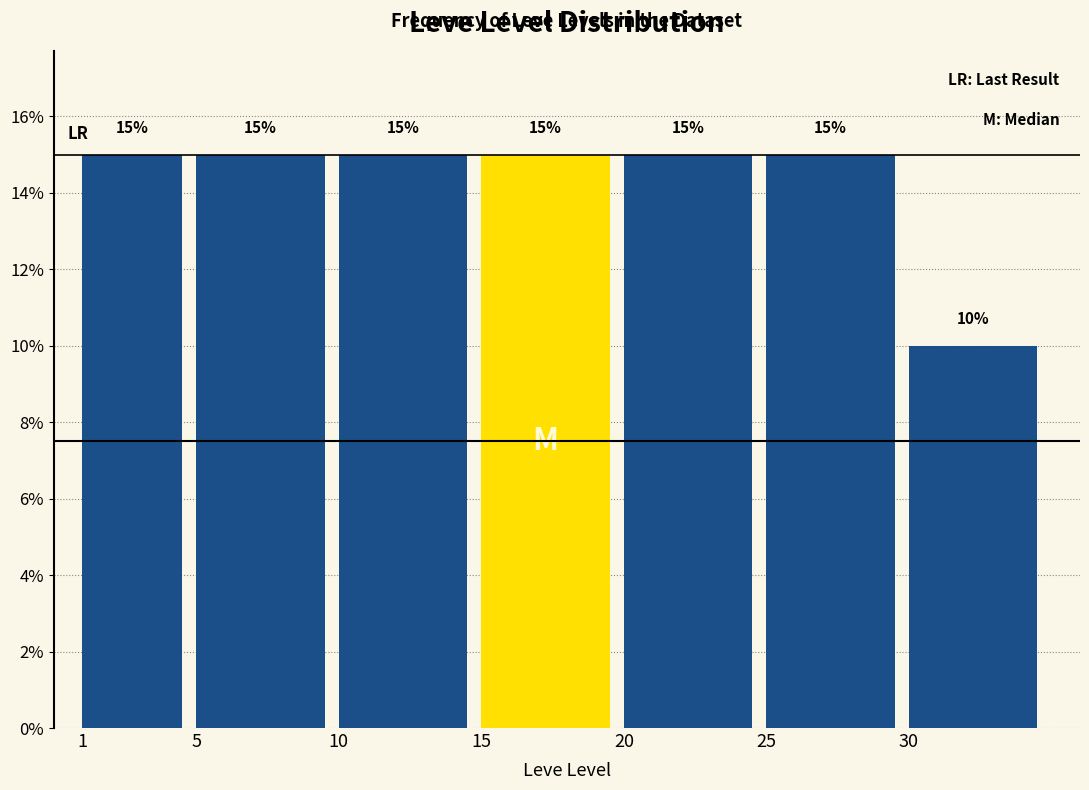

Reading left to right, extract all data points from this chart.

1=15	5=15	10=15	15=15	20=15	25=15	30=10